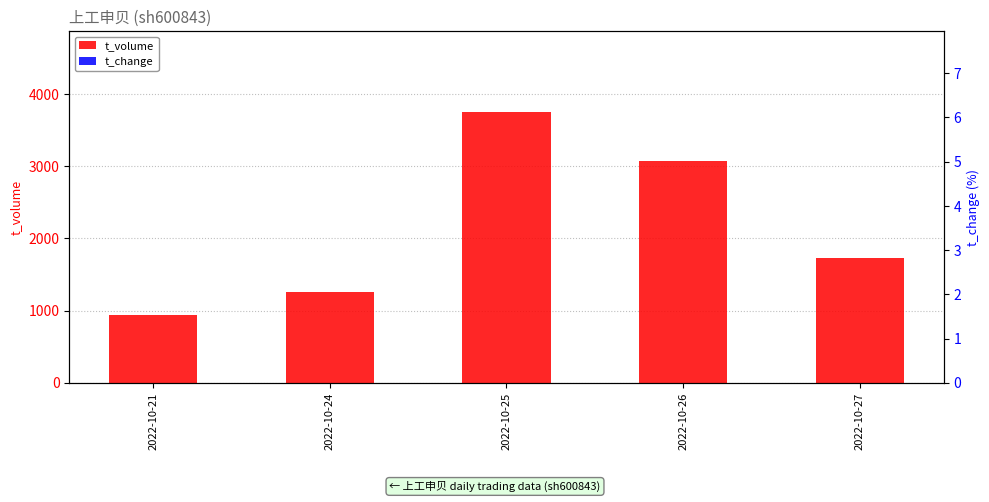

What is the greatest value displayed?

3746.0